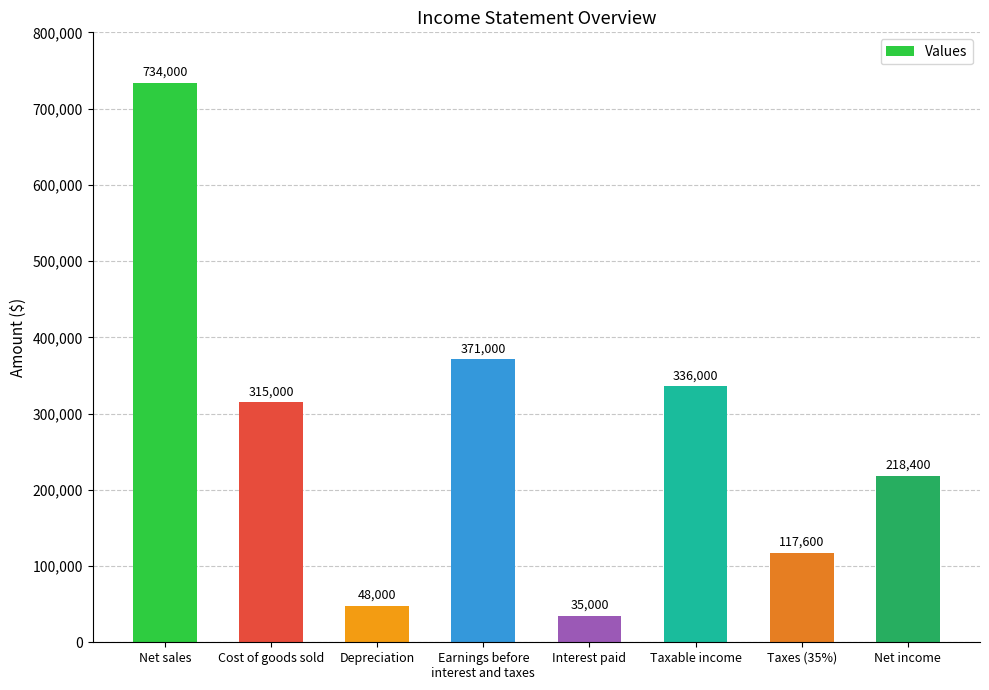

What is the sum of the values at Interest paid and Depreciation?

83000